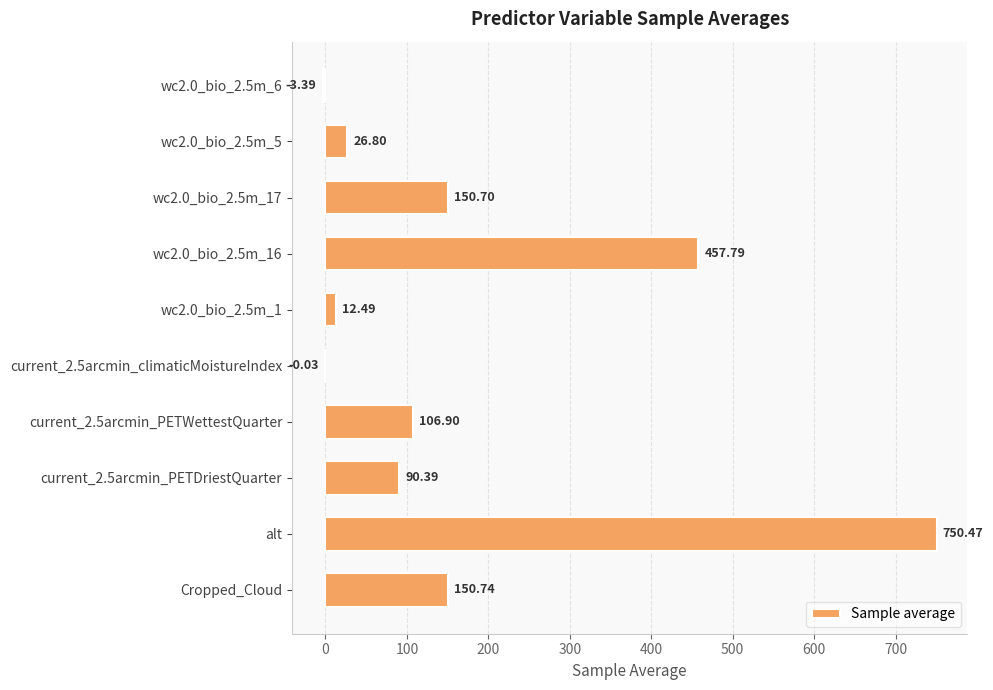

What is the sum of the values at current_2.5arcmin_climaticMoistureIndex and alt?

750.4